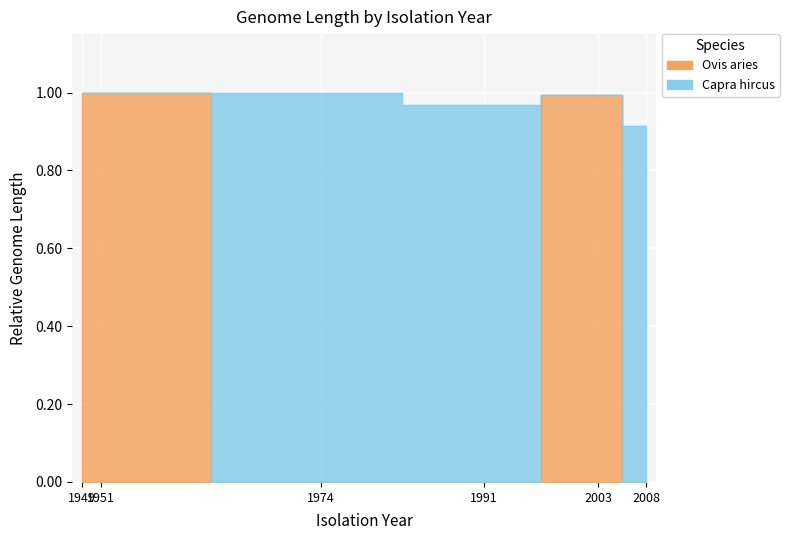

Where is the first local minimum?

1991